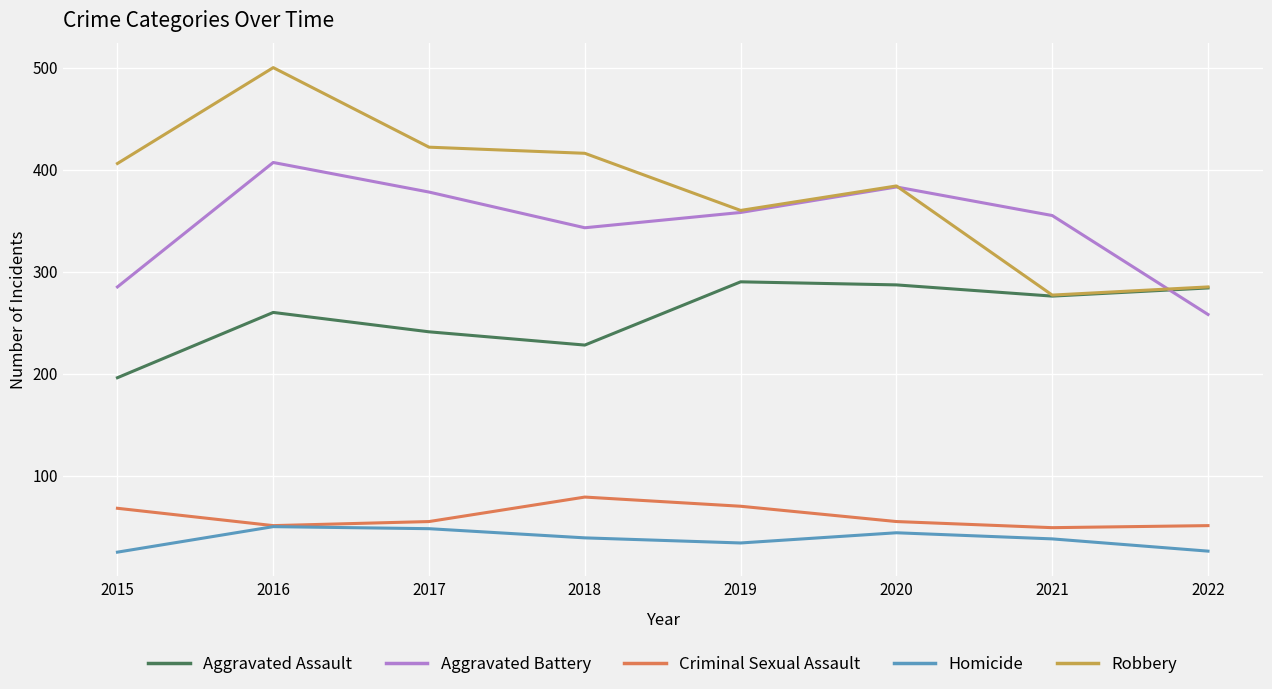

What is the approximate value of Aggravated Assault at 2017?

241